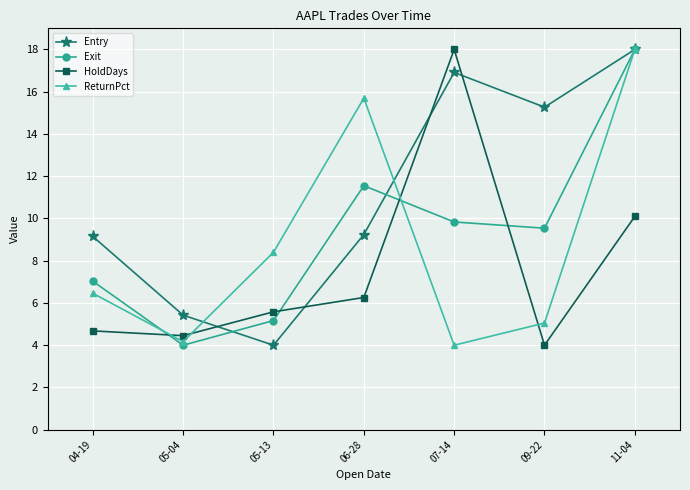

What are all the series names shown in the legend?

Entry, Exit, HoldDays, ReturnPct